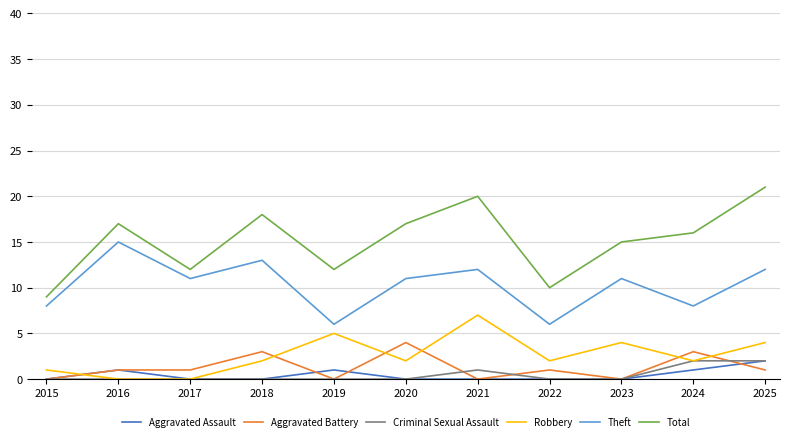

What is the maximum value for Robbery?

7